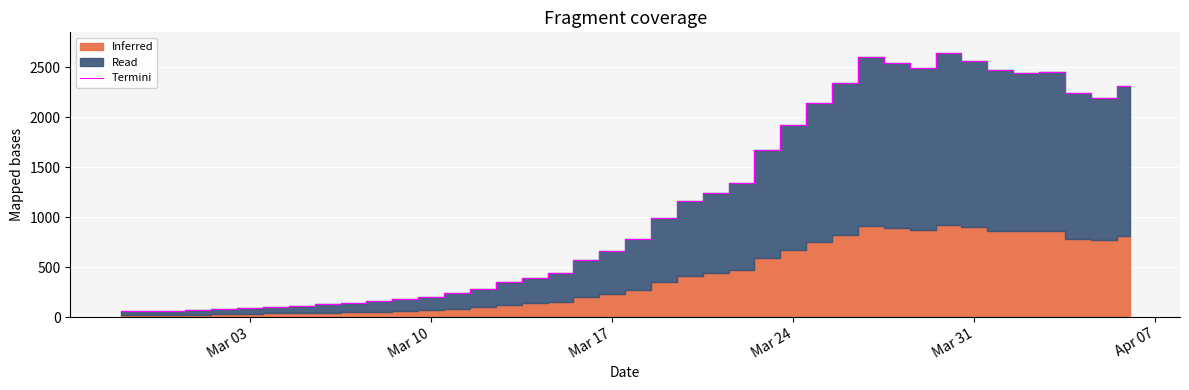

Reading left to right, transcribe all the data shown in this chart.

61	65	65	72	83	90	102	111	129	137	156	181	204	240	283	352	391	439	572	656	784	993	1165	1245	1346	1674	1926	2143	2341	2600	2539	2492	2638	2566	2468	2446	2452	2241	2191	2311